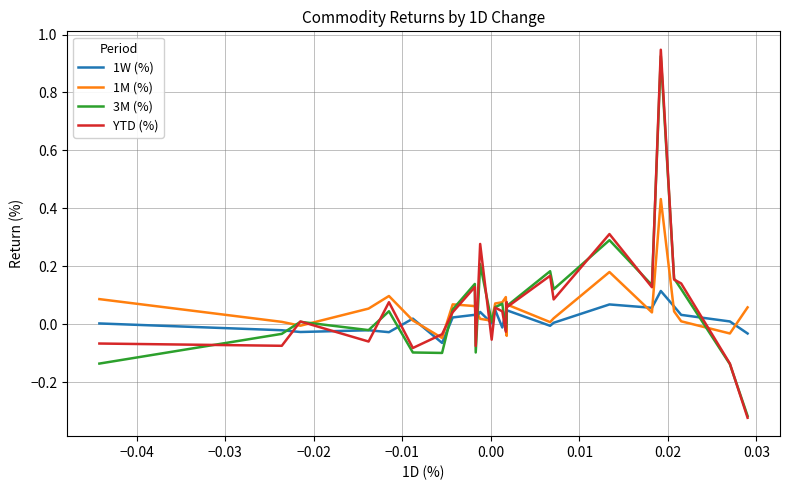

How many intersections are there between YTD (%) and 3M (%)?

15